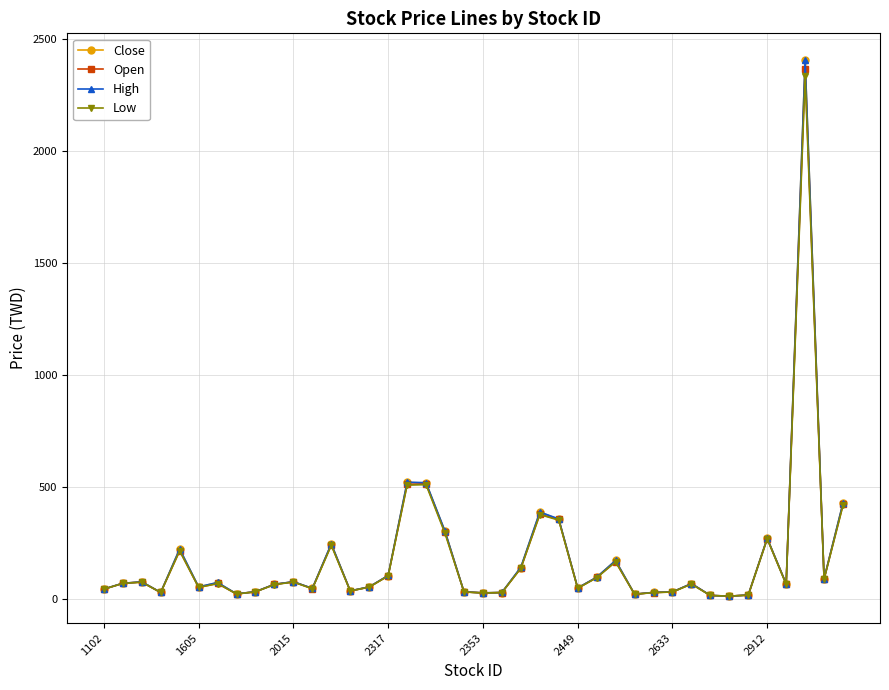

True or false: Open has more than 2 points higher than both neighbors.

True